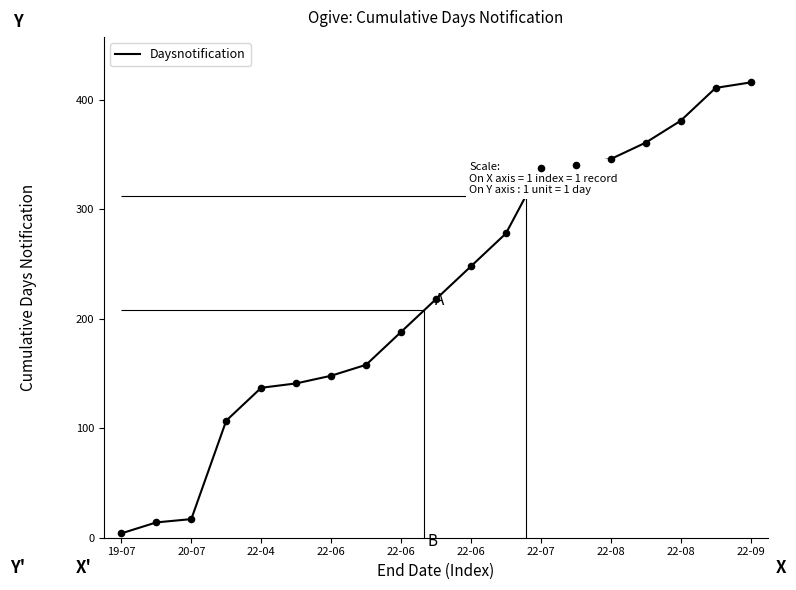

What is the change in value from 20-07 to 22-06?

+127